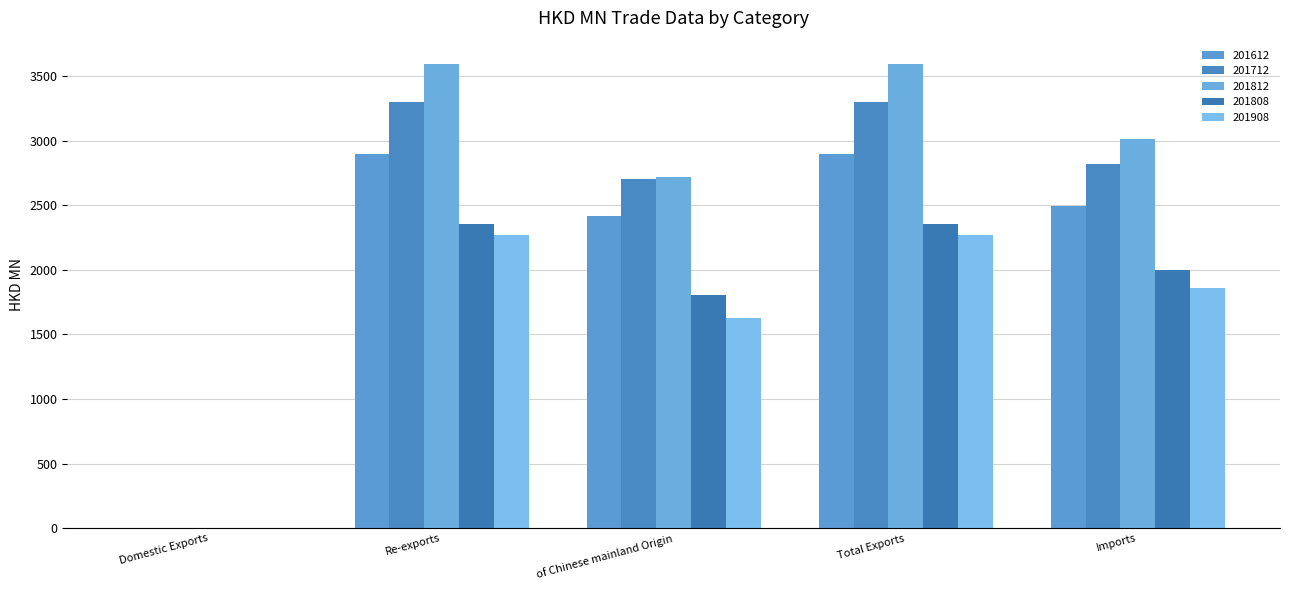

Reading right to left, transcribe all the data shown in this chart.

201612: 2491.2	2900.6	2417.9	2900.1	0.6
201712: 2817.3	3298.7	2703.8	3298.5	0.2
201812: 3010.8	3594.9	2721.7	3594.9	0.1
201808: 2000.5	2358.5	1804.5	2358.5	0.1
201908: 1861.2	2266.3	1628.0	2266.3	0.0